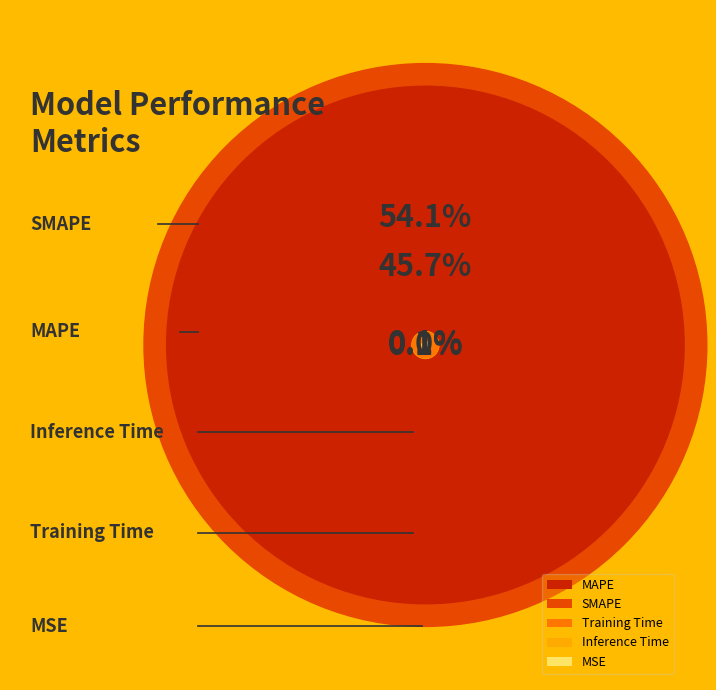

Which category has the biggest portion of the pie?

SMAPE